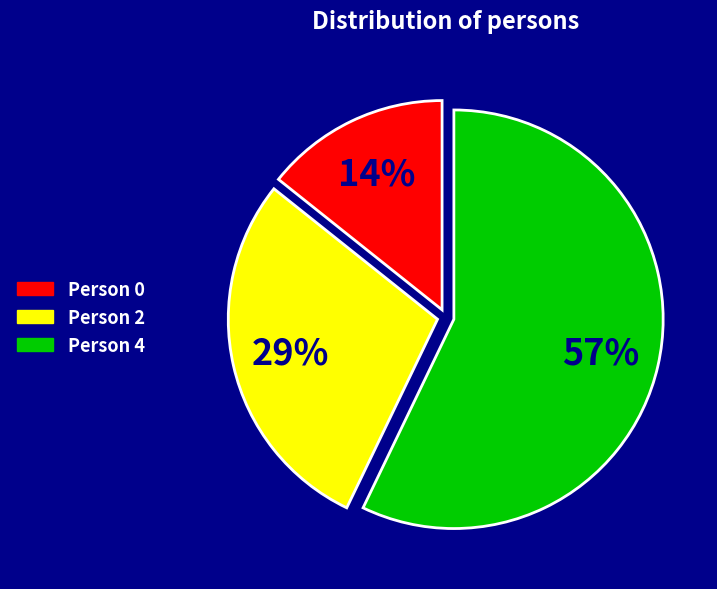

Is it true that Person 2 is 43% of the pie?

False